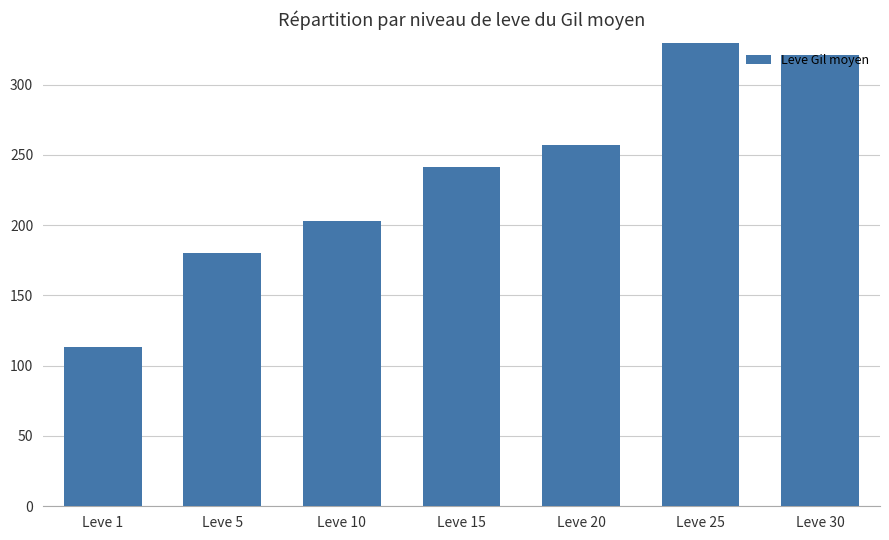

What is the sum of the values at Leve 20 and Leve 1?

370.3